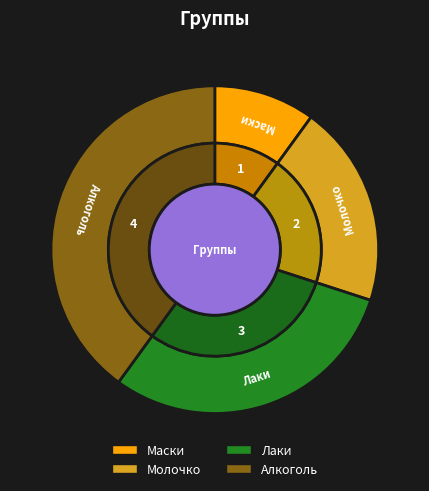

Do Лаки and Молочко together represent more than half of the pie?

No